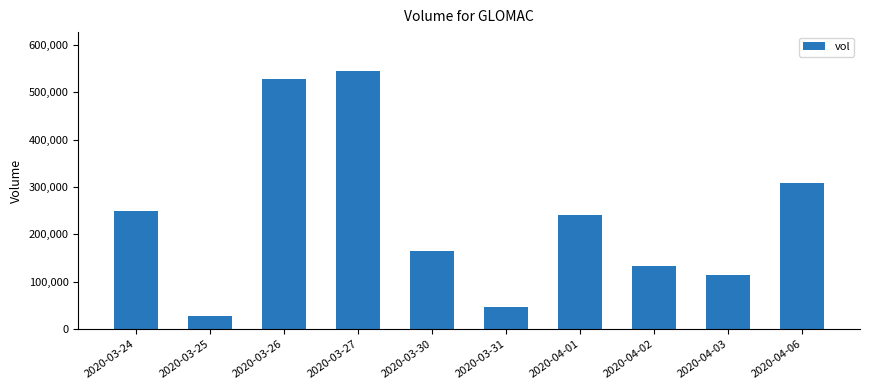

Rank the categories by value from lowest to highest.

2020-03-25, 2020-03-31, 2020-04-03, 2020-04-02, 2020-03-30, 2020-04-01, 2020-03-24, 2020-04-06, 2020-03-26, 2020-03-27